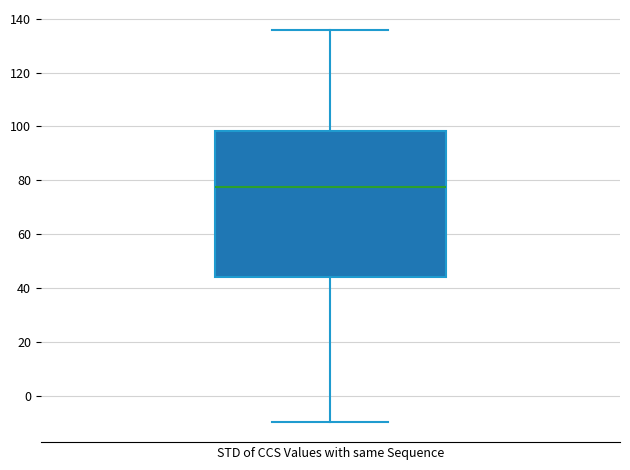

Where is the upper edge of the box for STD of CCS Values with same Sequence on the y-axis? The values are not printed on the chart, so give them approximately, as read against the axis.

98